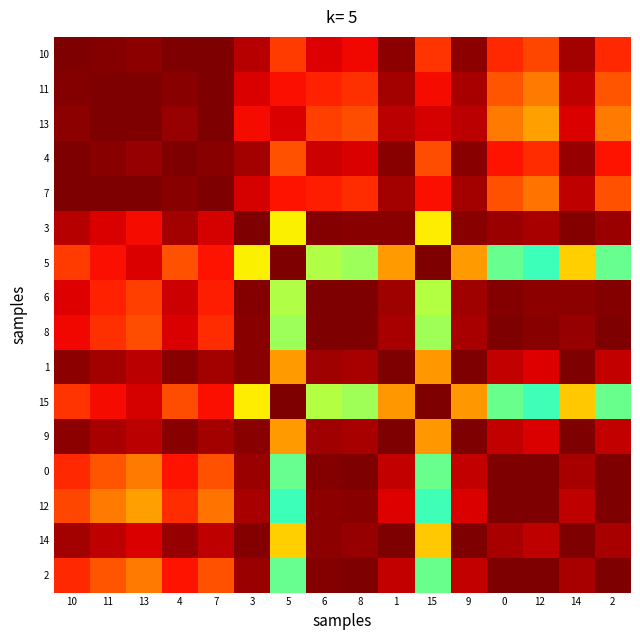

What is the difference between the highest and lowest values at 6?

0.4